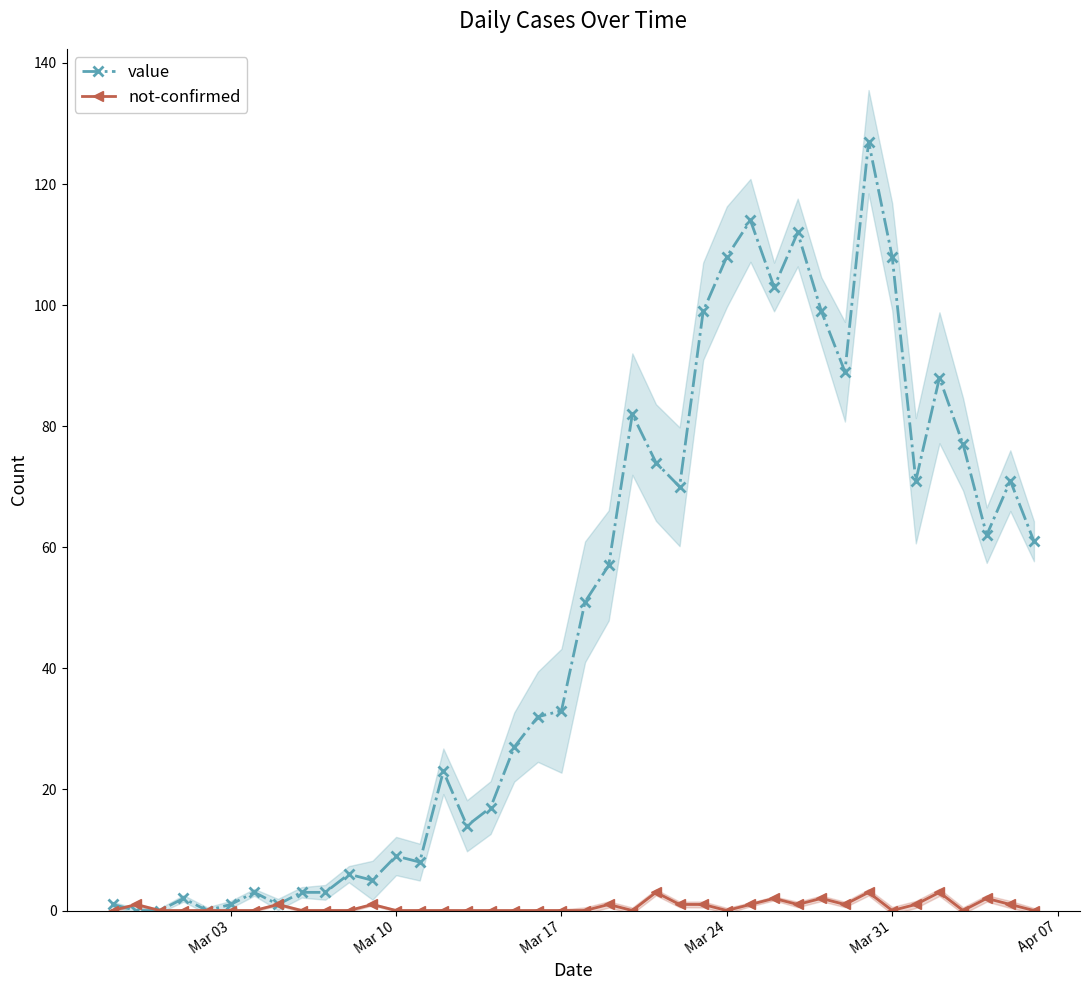

Count the number of data series in this chart.

2